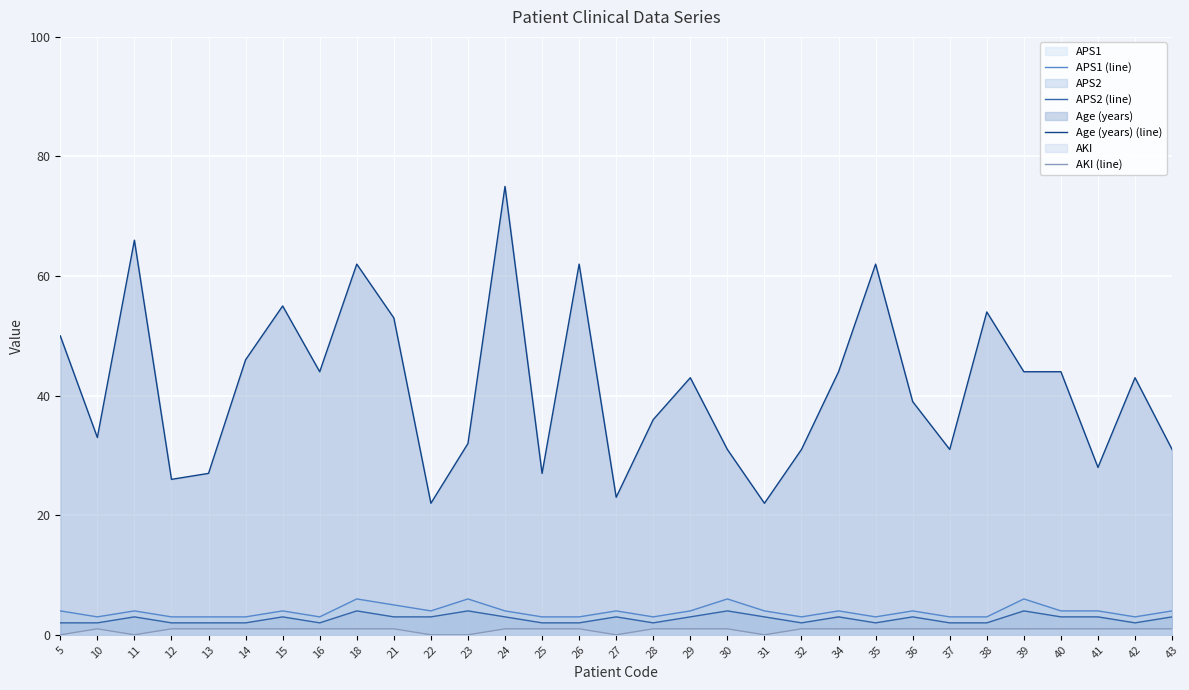

True or false: AKI (line) and APS2 (line) intersect in this chart.

False